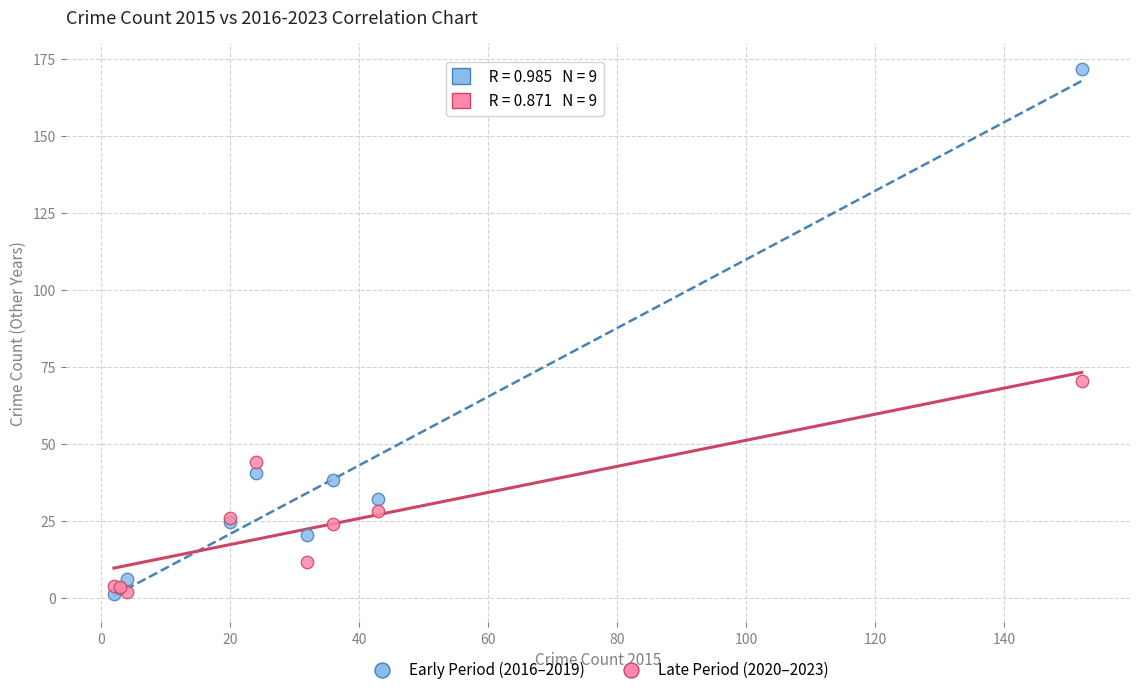

What are all the series names shown in the legend?

Early Period (2016–2019), Late Period (2020–2023)